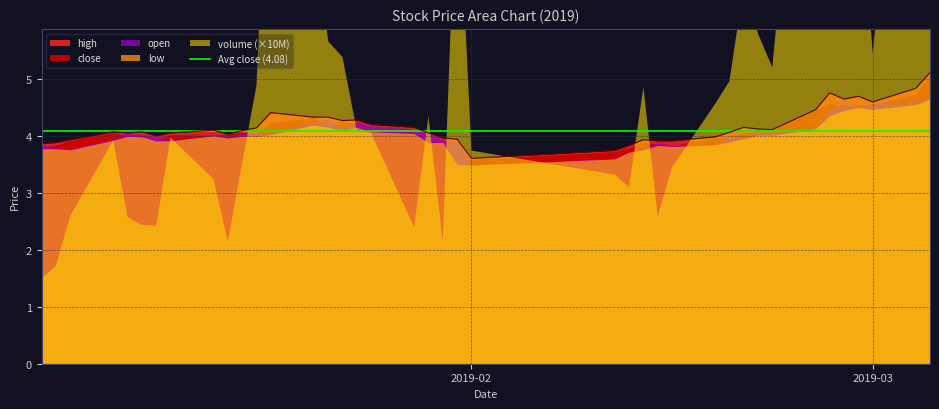

What is the minimum value for high?

3.6